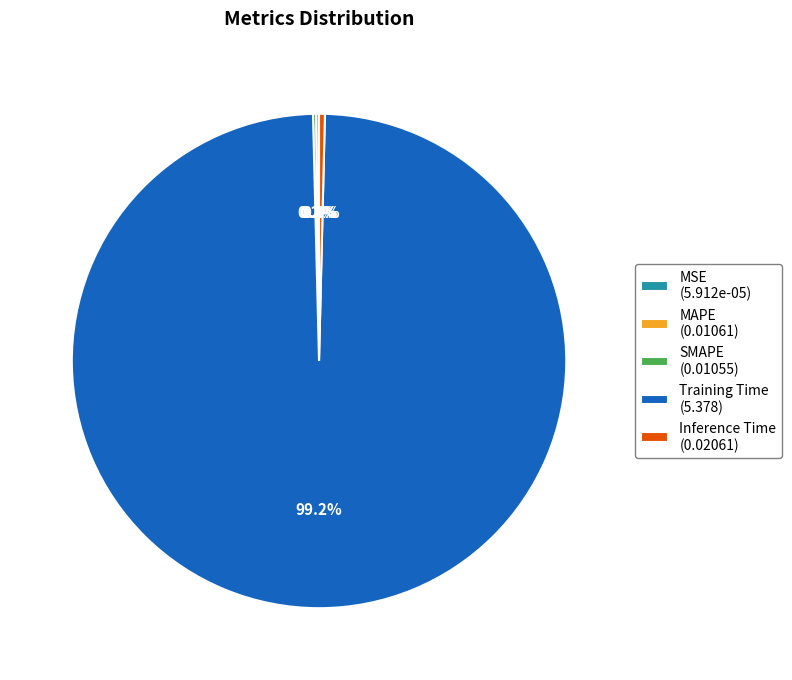

How much of the chart is everything except Training Time (5.378)?

0.8%